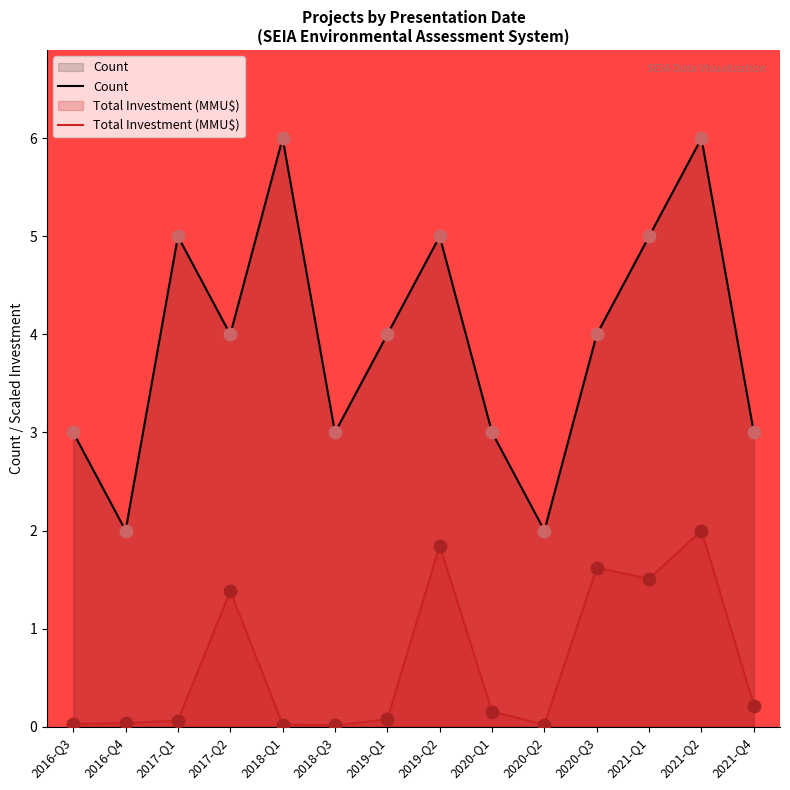

Which series reaches the minimum Y coordinate?

Total Investment (MMU$)